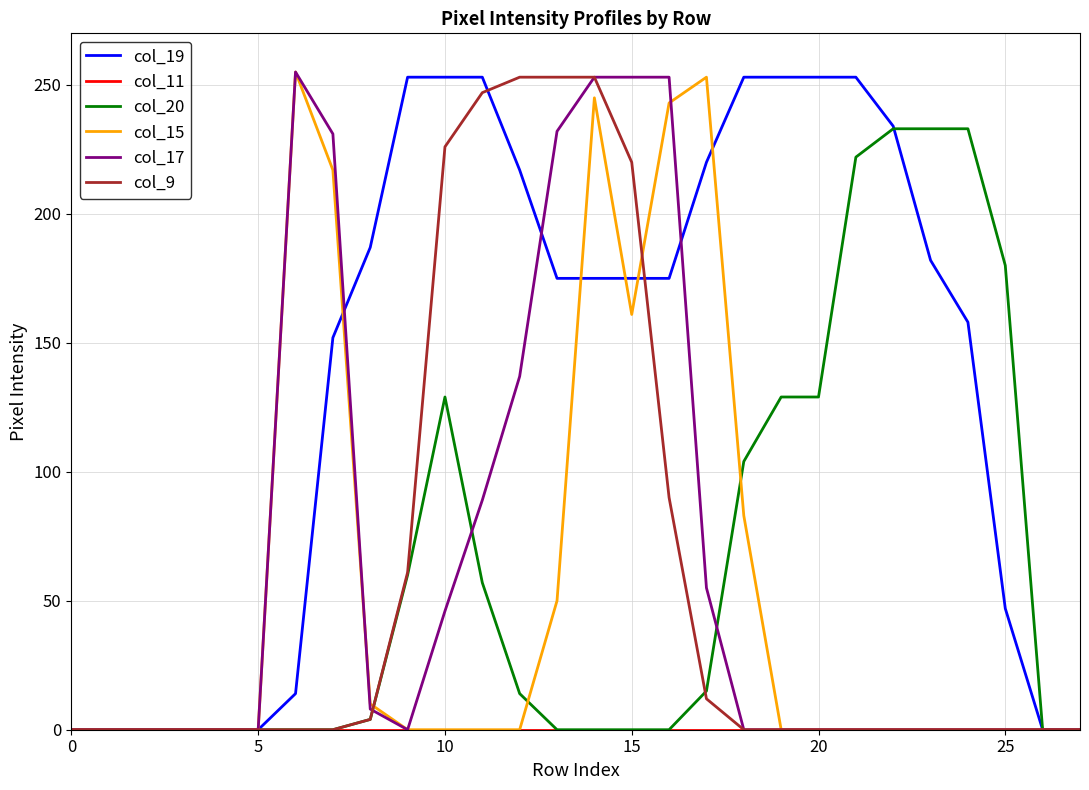

What is the maximum value shown in the chart?

255